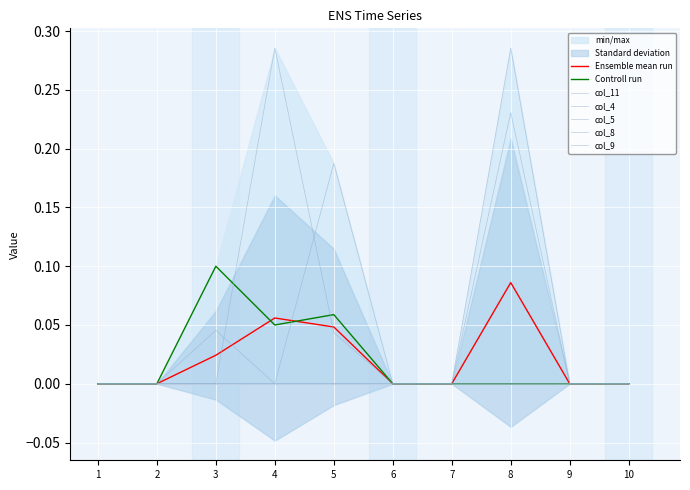

Which series has the largest total across all categories?

col_4